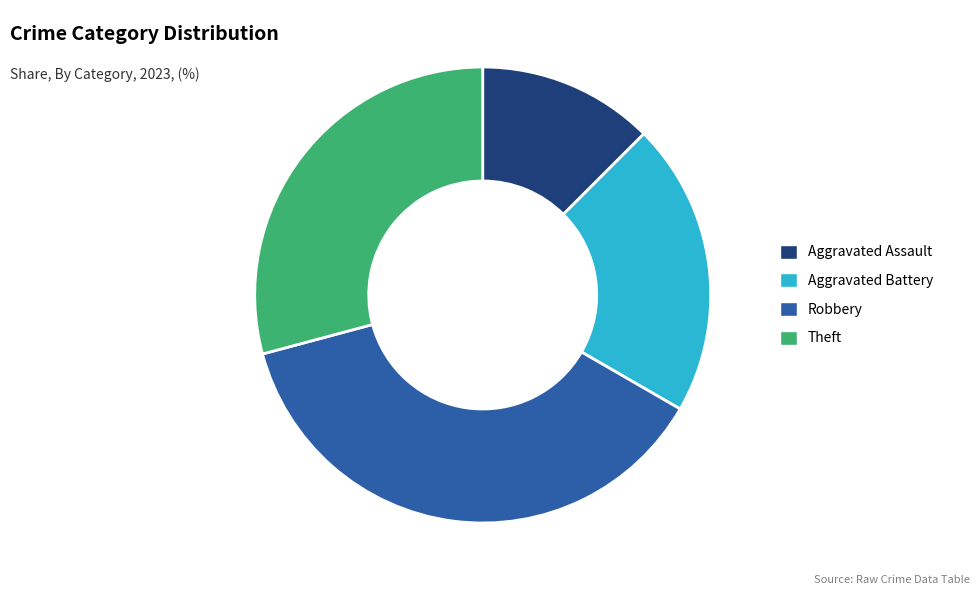

Is the sum of Aggravated Battery and Aggravated Assault greater than half?

No